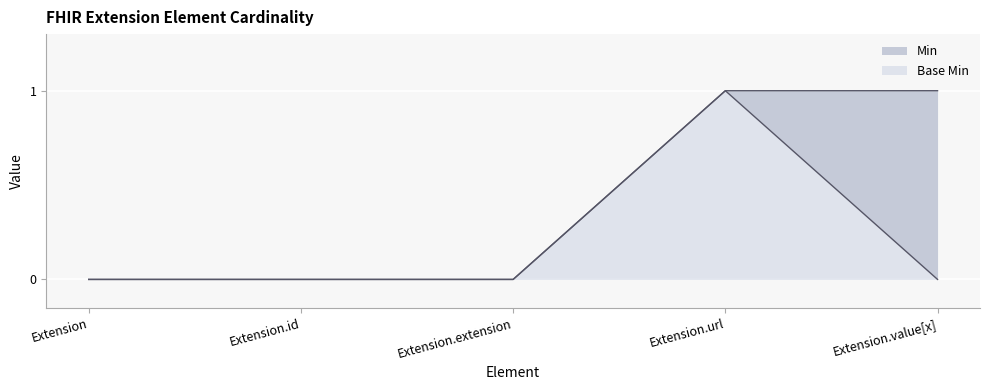

Reading left to right, extract all data points from this chart.

Min: Extension=0	Extension.id=0	Extension.extension=0	Extension.url=1	Extension.value[x]=1
Base Min: Extension=0	Extension.id=0	Extension.extension=0	Extension.url=1	Extension.value[x]=0